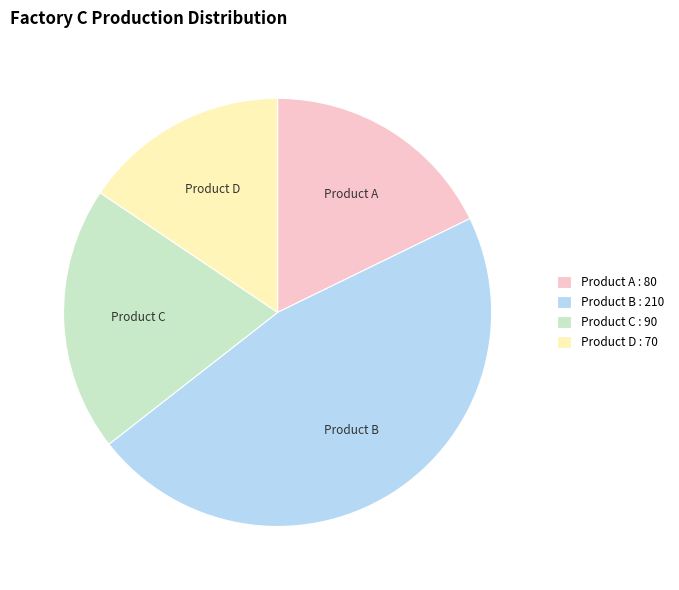

What is the largest slice in the pie chart?

Product B